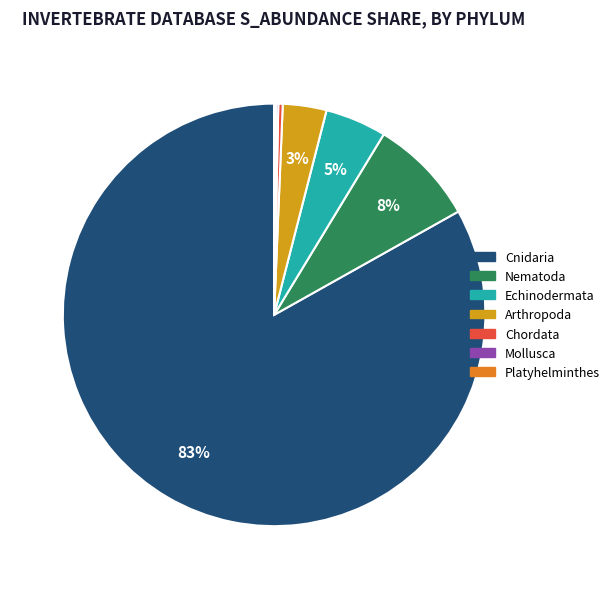

Is there a majority slice in this chart?

Yes